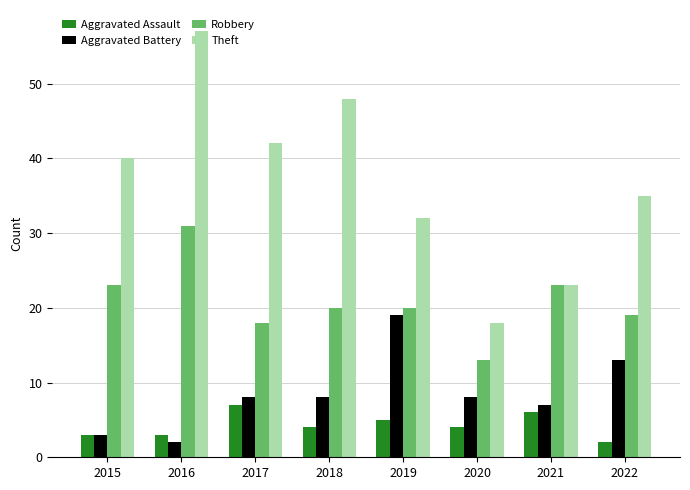

Rank the series at 2019 from lowest to highest value.

Aggravated Assault, Aggravated Battery, Robbery, Theft